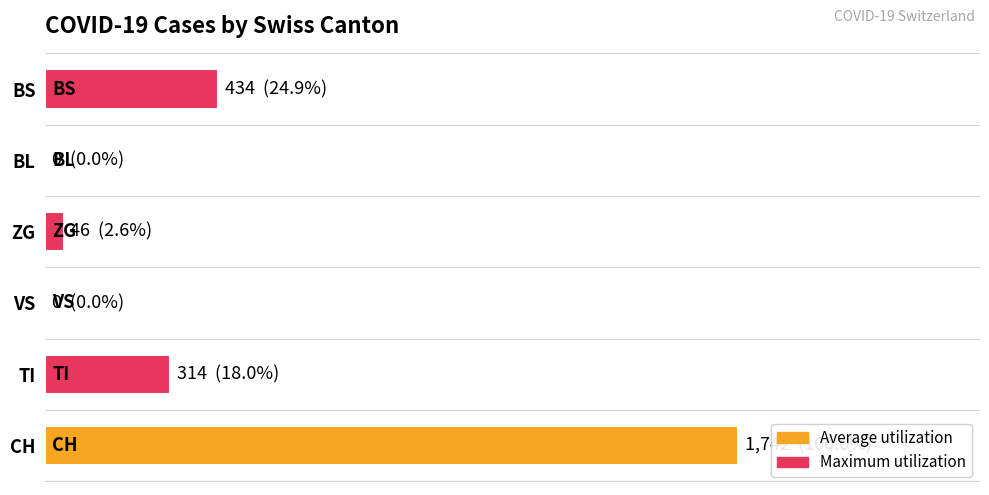

Are the bars horizontal?

Yes